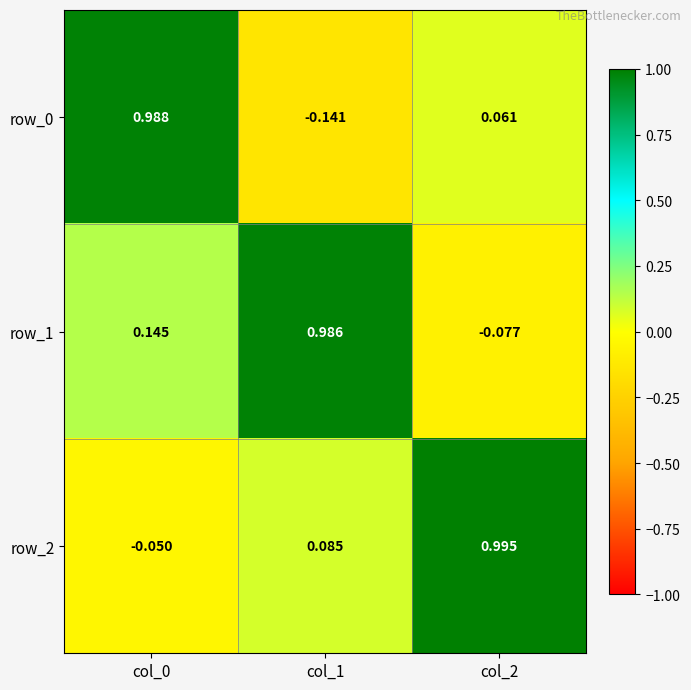

How many values in the row_1 series are below 0?

1